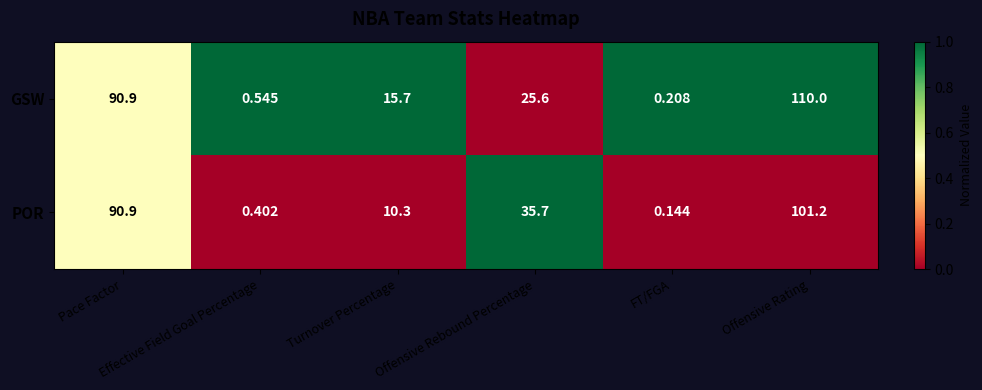

Which series has the widest spread of values?

GSW